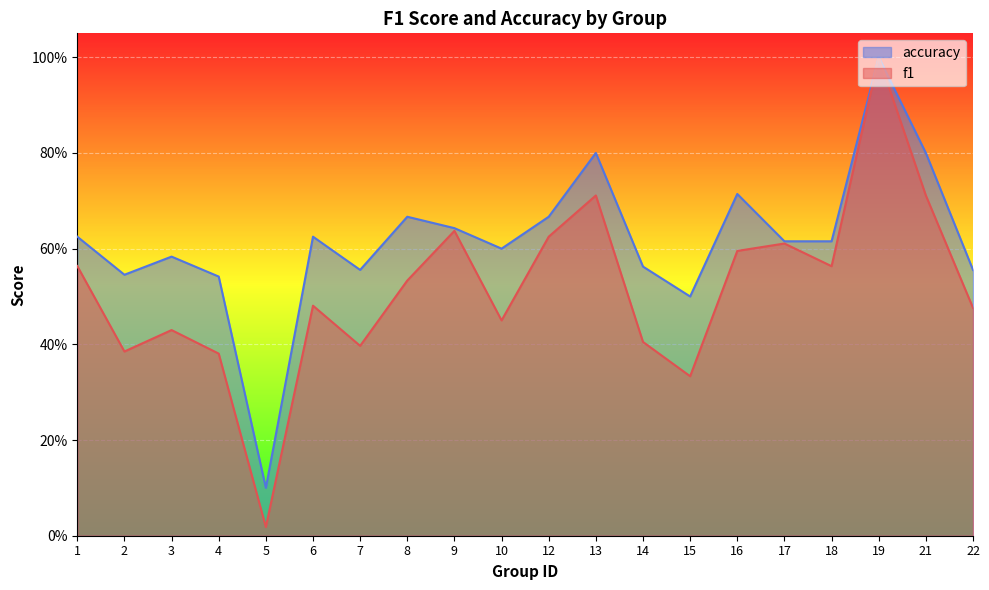

Is the value of f1 at 19 greater than the value of accuracy at 22?

Yes